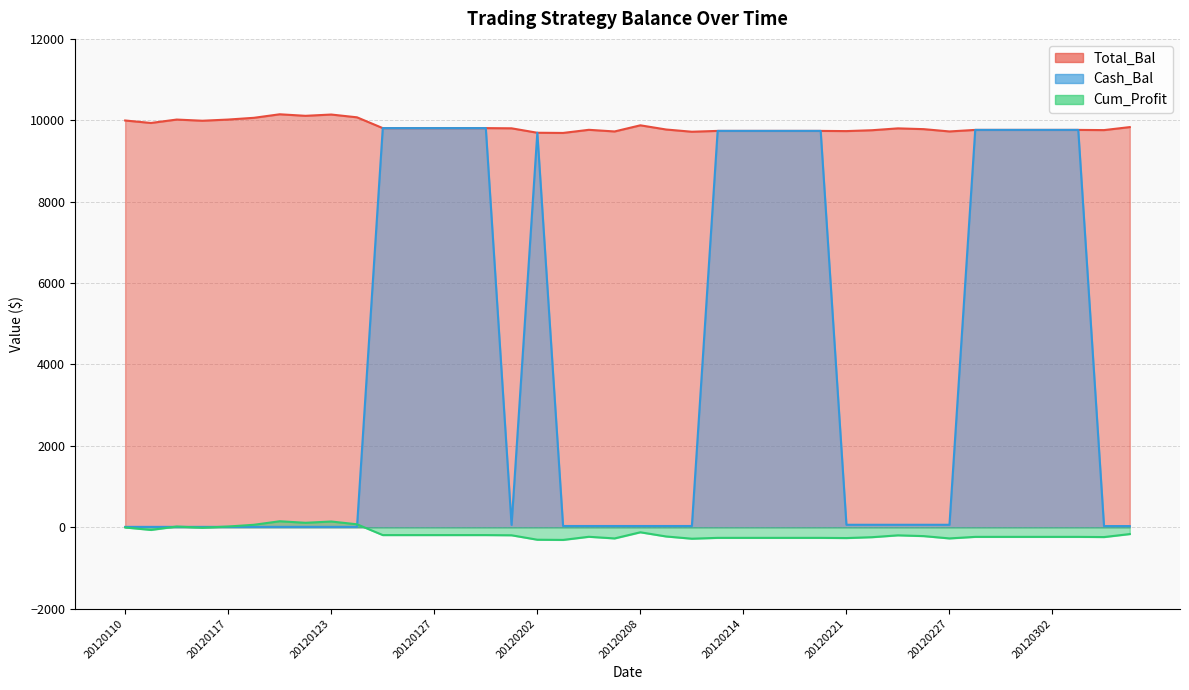

True or false: Total_Bal has more than 2 points higher than both neighbors.

True